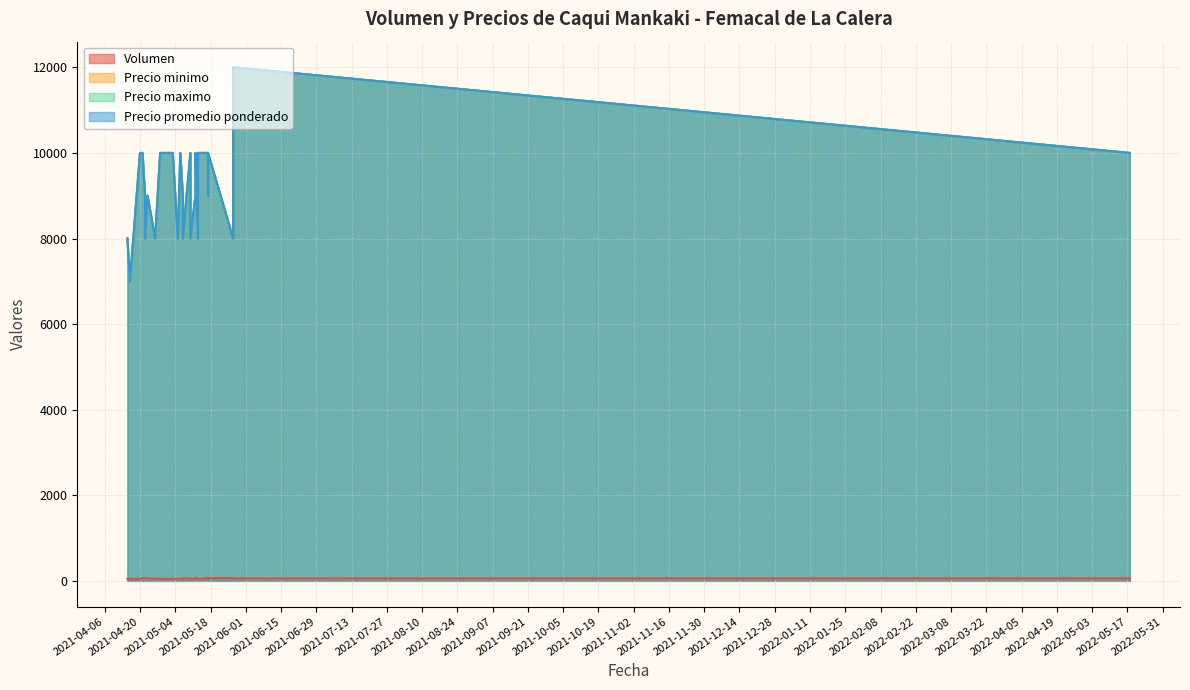

Reading left to right, extract all data points from this chart.

Volumen: 45	48	45	58	65	60	56	50	45	45	48	45	48	45	47	50	58	56	40	47	68	57	45	60	50	65	67	58	56	60	40
Precio minimo: 8000	7000	10000	10000	9000	8000	9000	8000	10000	10000	10000	10000	8000	10000	10000	9000	8000	10000	8000	9000	10000	8000	10000	10000	9000	10000	8000	9000	12000	10000	10000
Precio maximo: 8000	7000	10000	10000	9000	8000	9000	8000	10000	10000	10000	10000	8000	10000	10000	9000	8000	10000	8000	9000	10000	8000	10000	10000	9000	10000	8000	9000	12000	10000	10000
Precio promedio ponderado: 8000	7000	10000	10000	9000	8000	9000	8000	10000	10000	10000	10000	8000	10000	10000	9000	8000	10000	8000	9000	10000	8000	10000	10000	9000	10000	8000	9000	12000	10000	10000